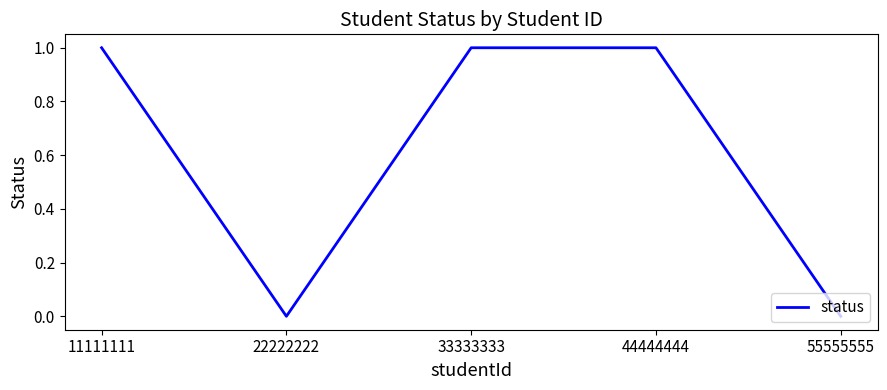

True or false: the data shows 2 at 33333333.

False